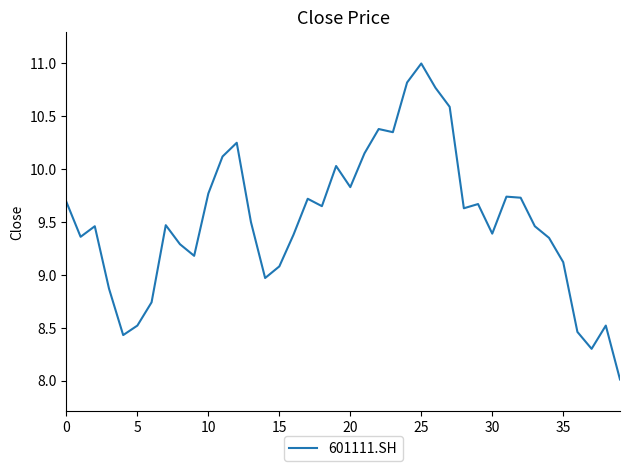

What is the difference between the maximum and minimum values?

3.0